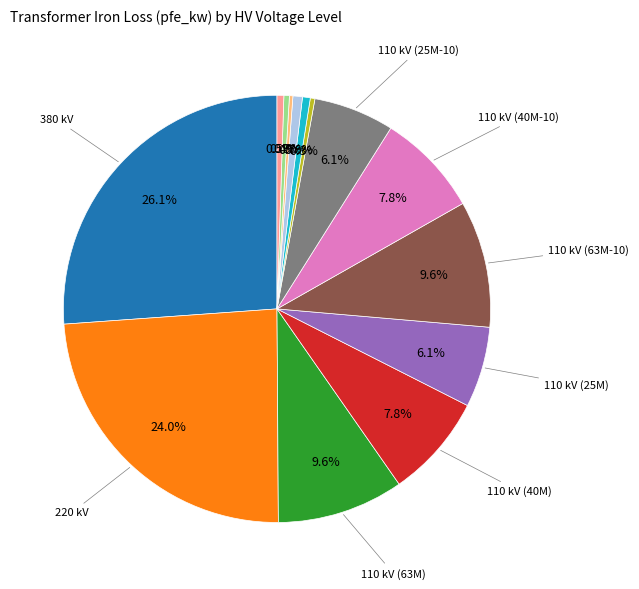

Is there a majority slice in this chart?

No